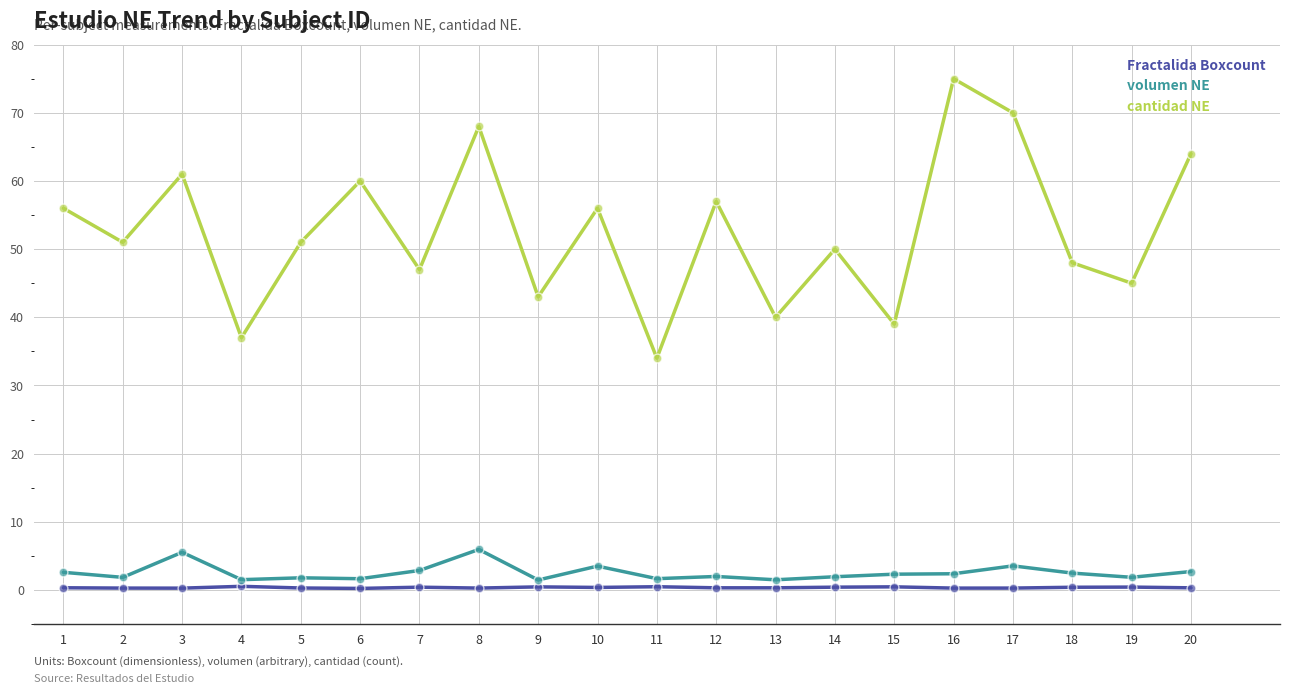

What are all the series names shown in the legend?

Fractalida Boxcount, volumen NE, cantidad NE